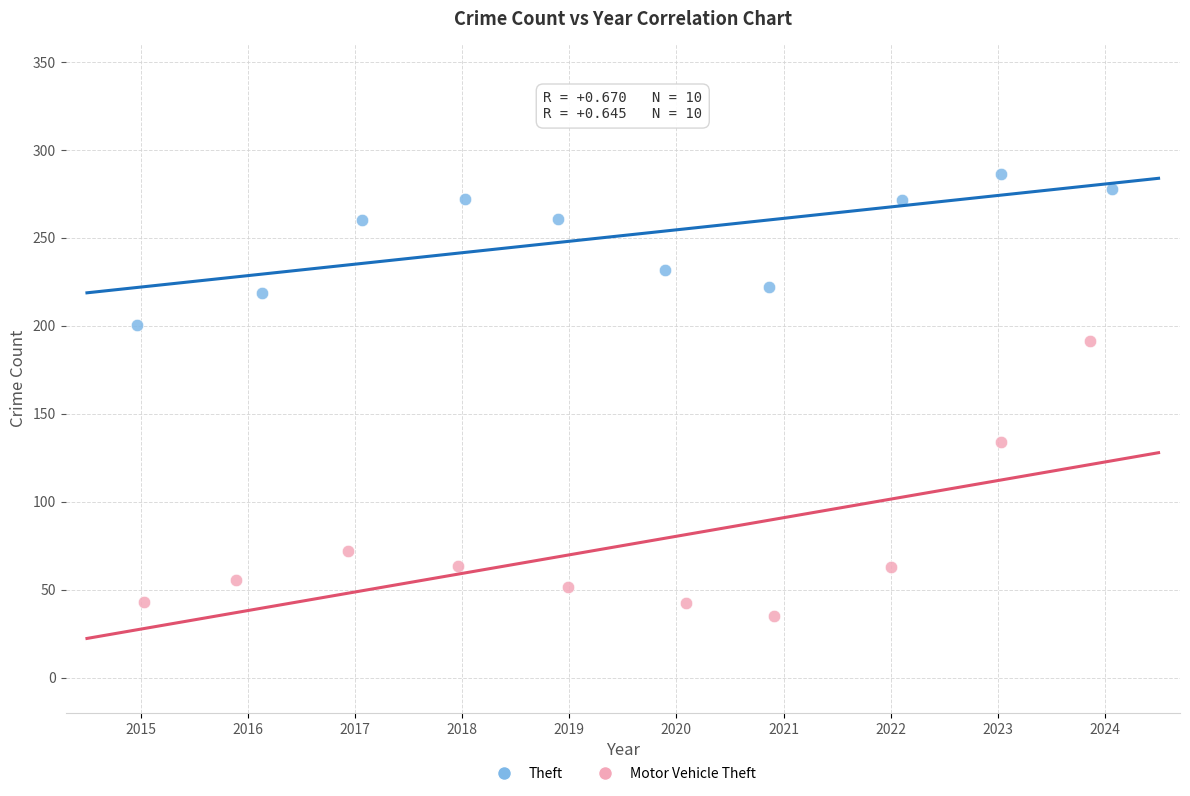

Which series has the largest Y range (max minus min)?

Motor Vehicle Theft